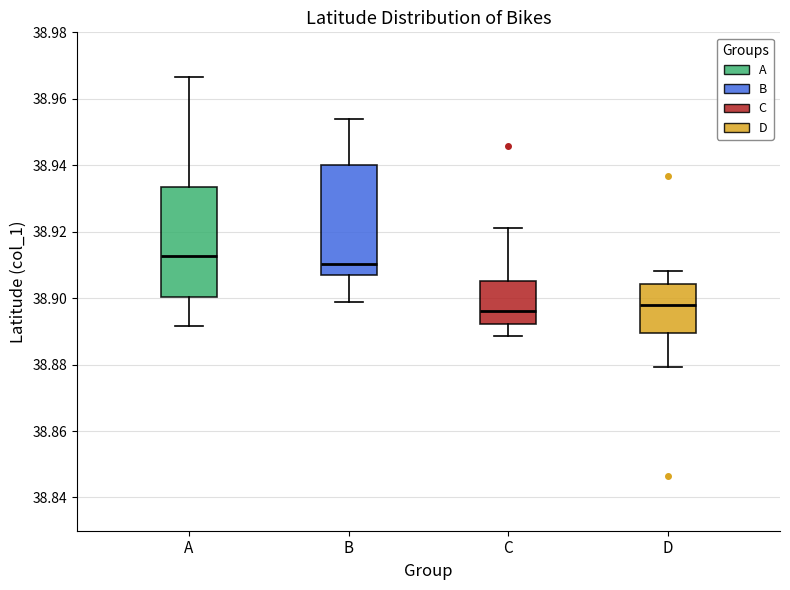

Which box has the highest median line?

A